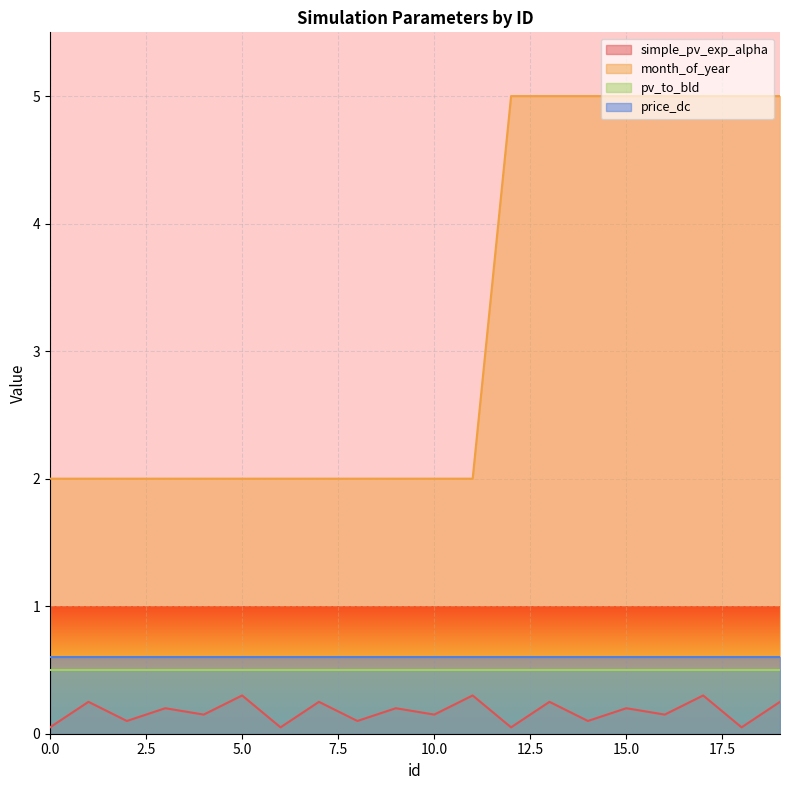

True or false: simple_pv_exp_alpha has more than 1 interior local peaks.

True